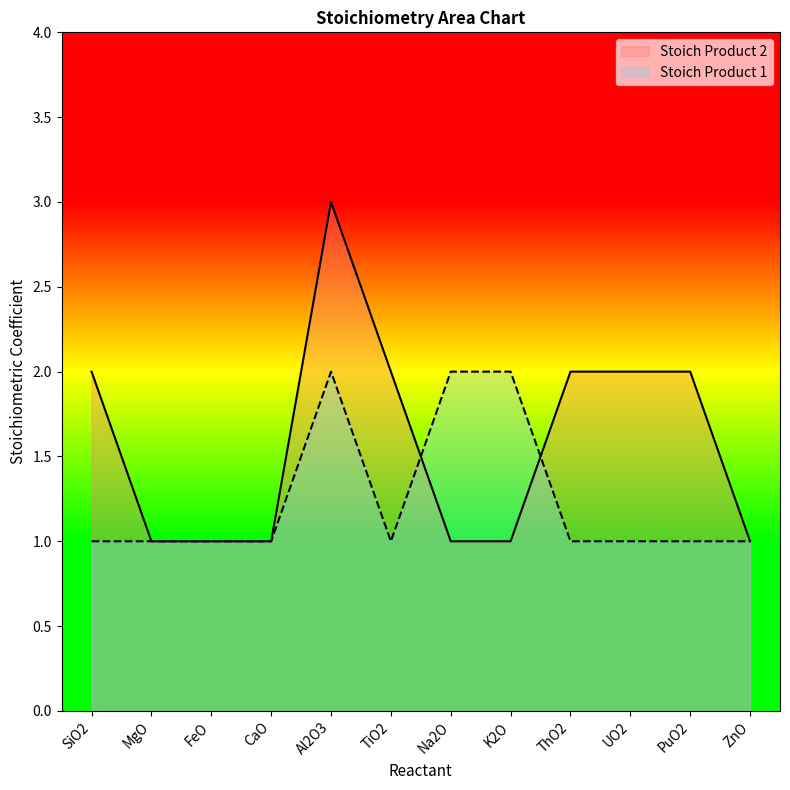

What is the average value of the Stoich Product 1 series?

1